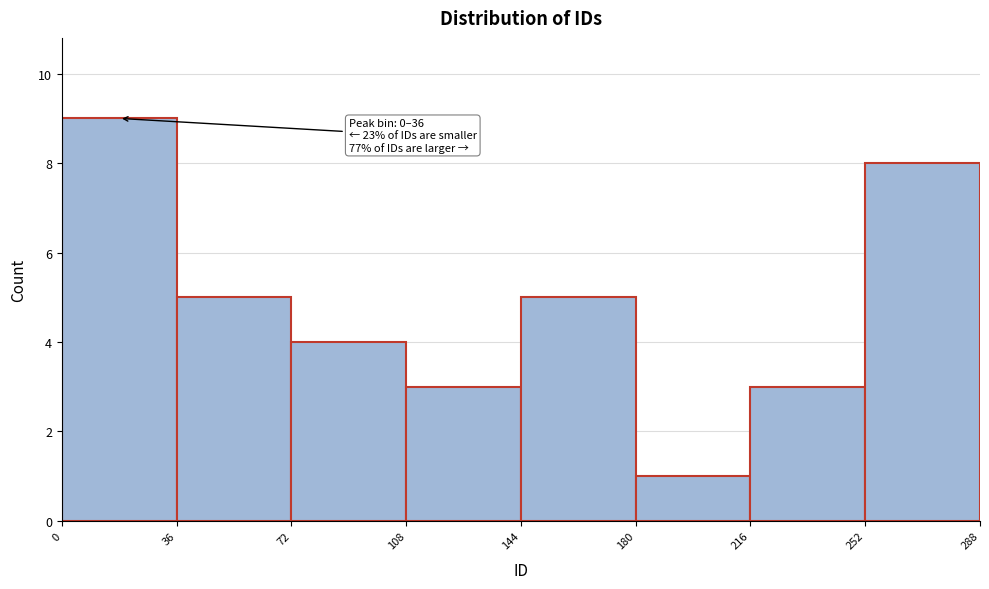

Which range on the x-axis has the tallest bar?

0 to 36